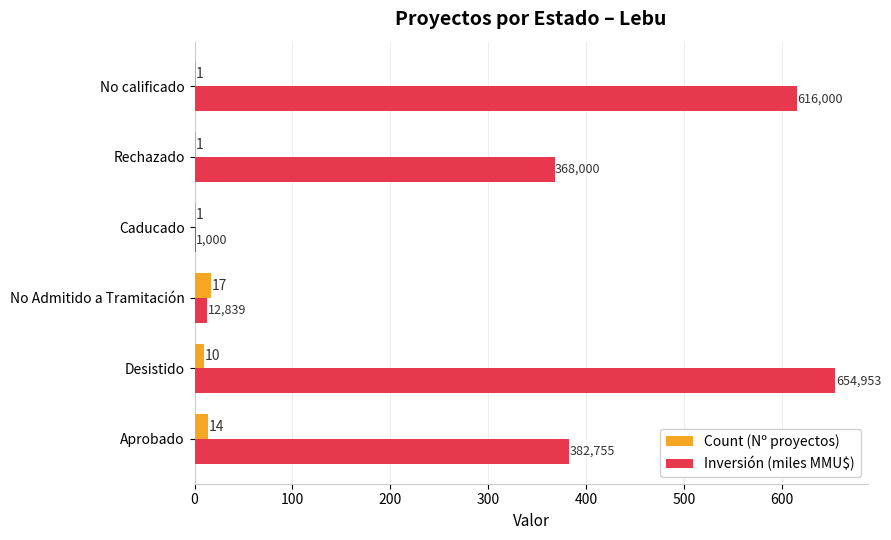

At which label does Inversión (miles MMU$) reach its peak?

Desistido